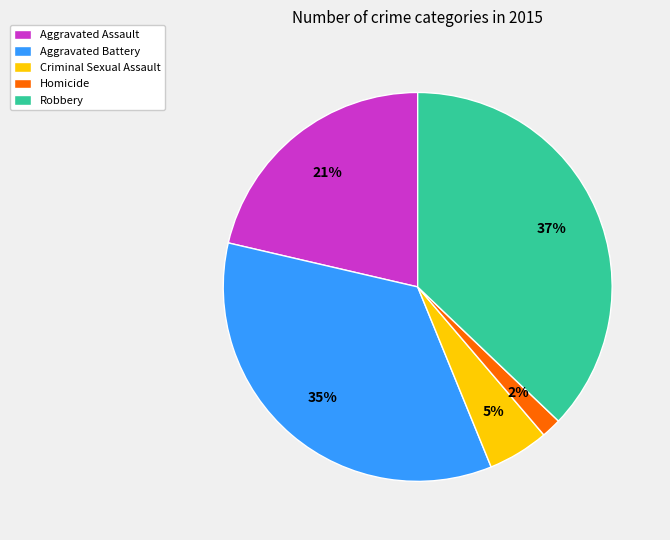

True or false: Aggravated Battery accounts for 35% of the total.

True